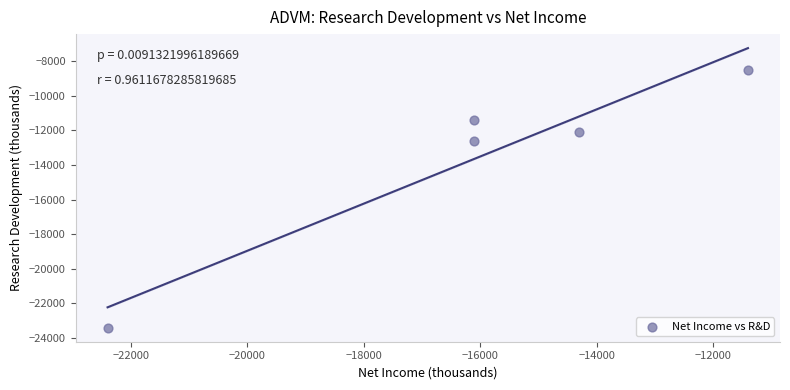

What Y value in the scatter plot is closest to -15950?

-12600